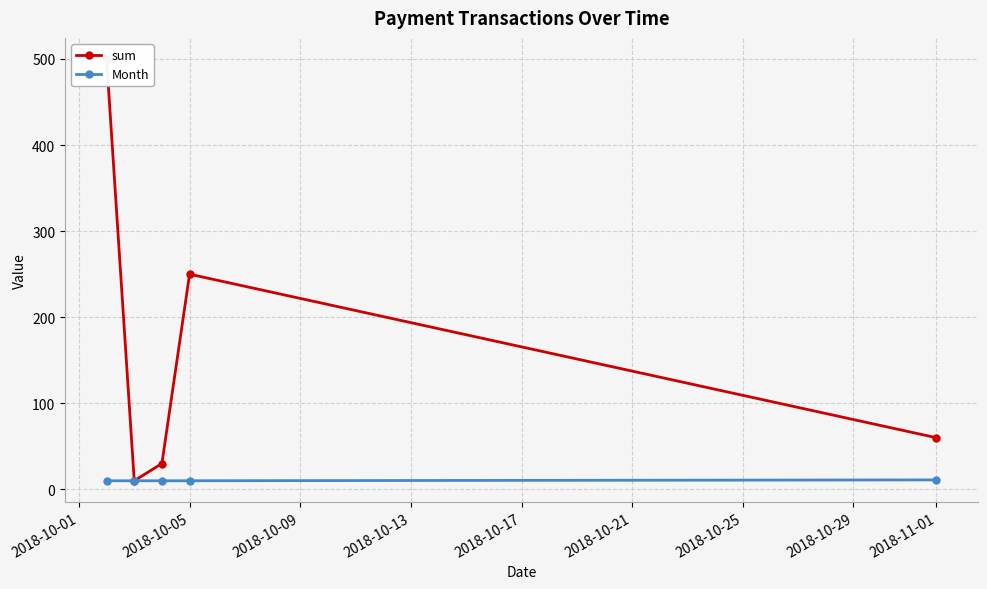

What is the difference between the highest and lowest values at 2018-10-05?

240